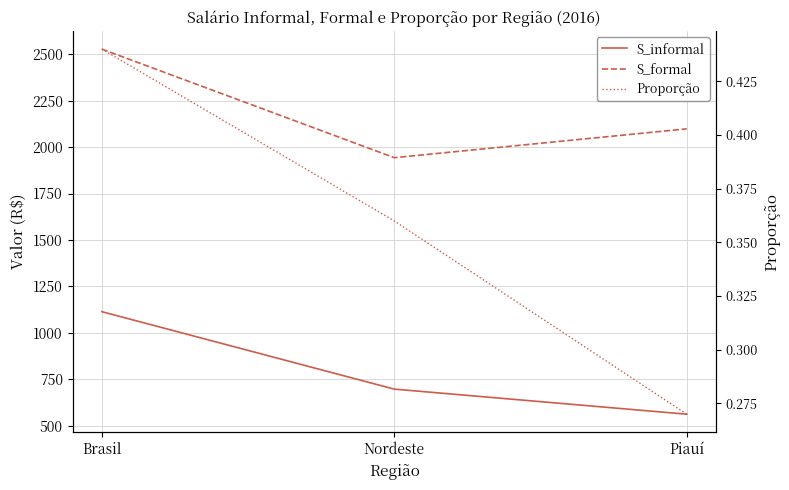

Which series changed the most between Nordeste and Piauí?

S_formal